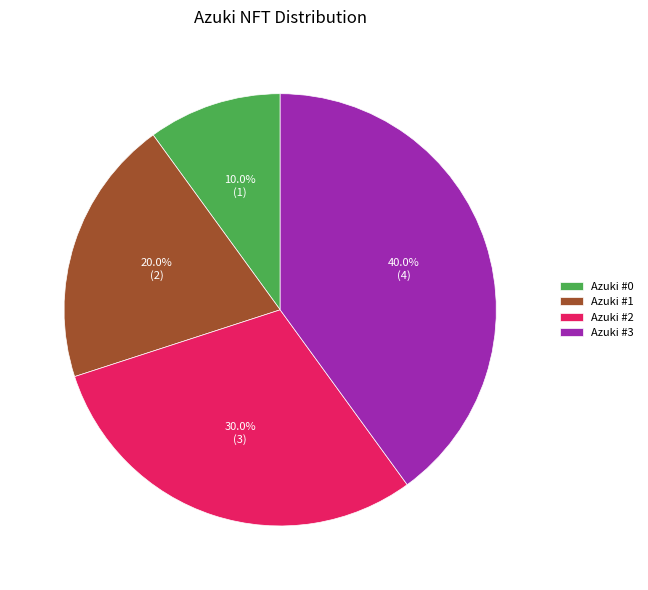

What is the ratio of the value at Azuki #0 to the value at Azuki #2?

0.3